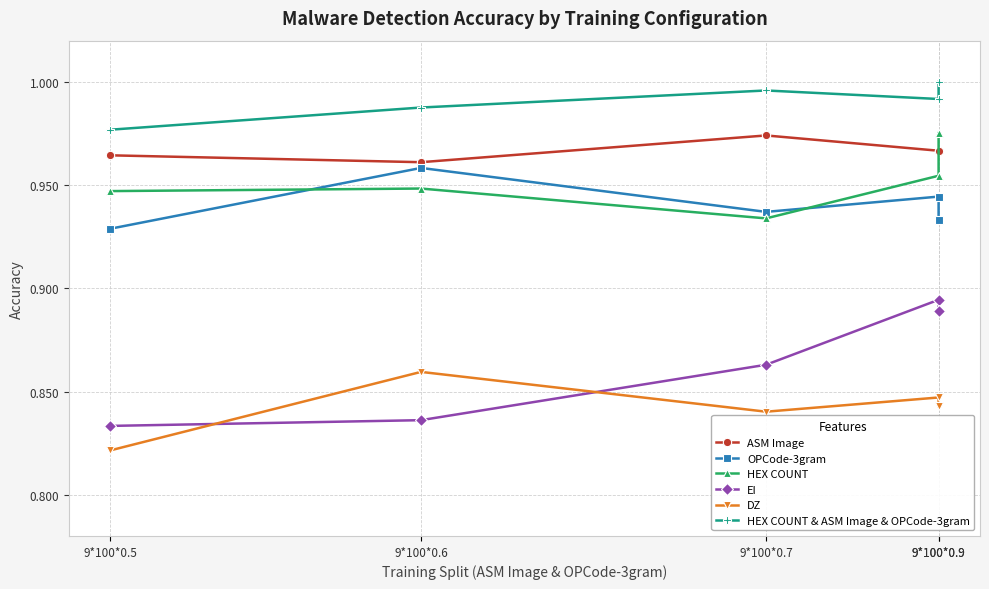

Read the EI value at 9*100*0.9.

0.9